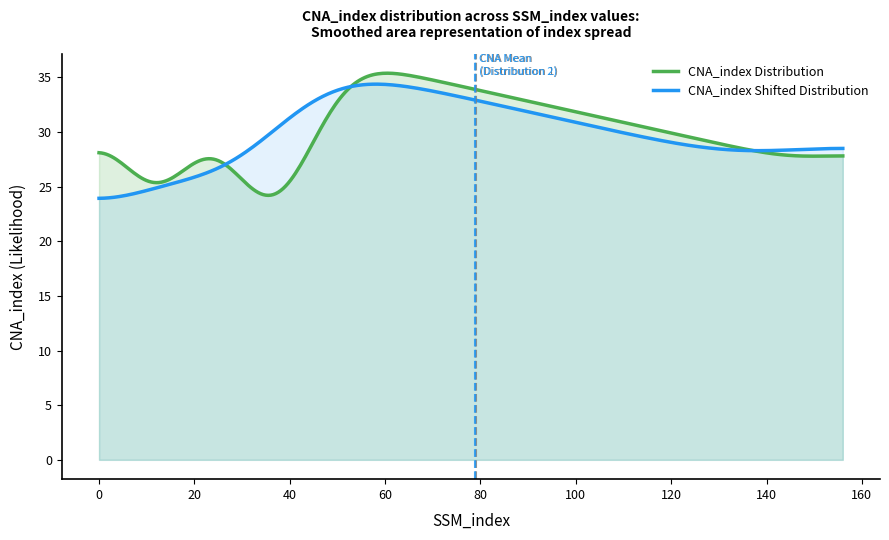

The CNA_index Shifted Distribution series shows 23.9 at 0. True or false?

True